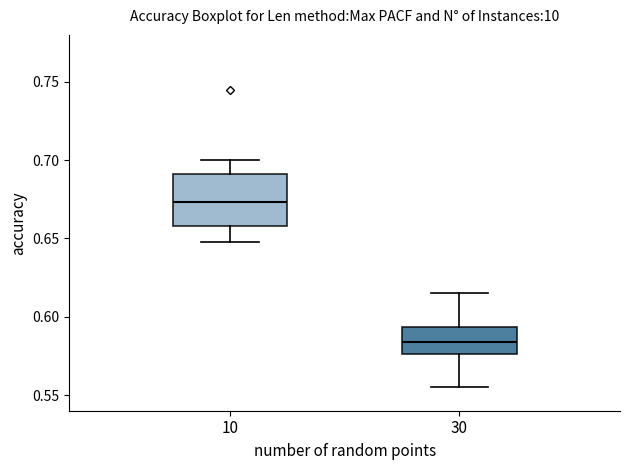

Reading left to right, read every box against the y-axis: the position of its median line, the range the box covers, and the ends of its whiskers. The values are not printed on the chart, so give them approximately, as read against the axis.

10: median 0.675, box 0.660 to 0.690, whiskers 0.650 to 0.700
30: median 0.585, box 0.575 to 0.595, whiskers 0.555 to 0.615